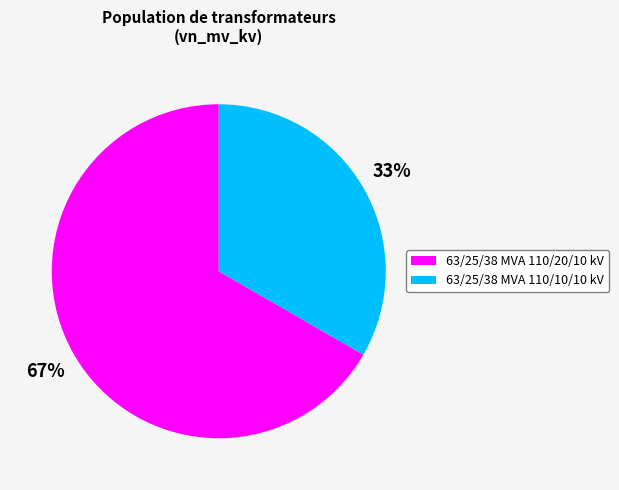

Which slice is the largest?

63/25/38 MVA 110/20/10 kV